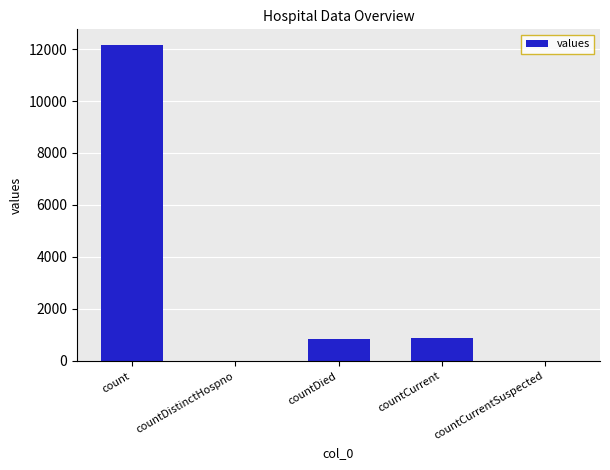

What is the difference between the values at countDied and countCurrent?

19